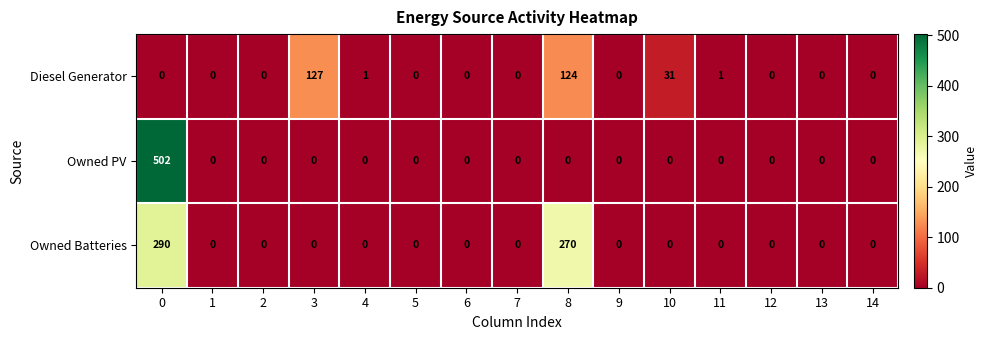

The value of Owned PV at 3 is 0. True or false?

True